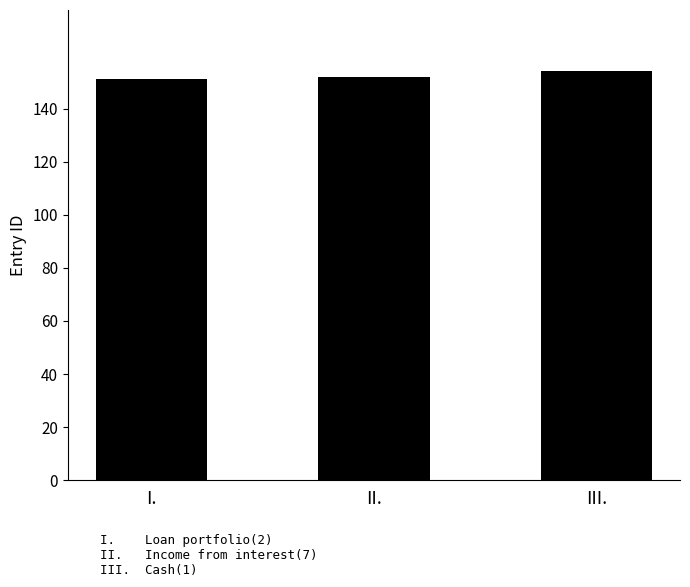

How many data points are less than 152?

1